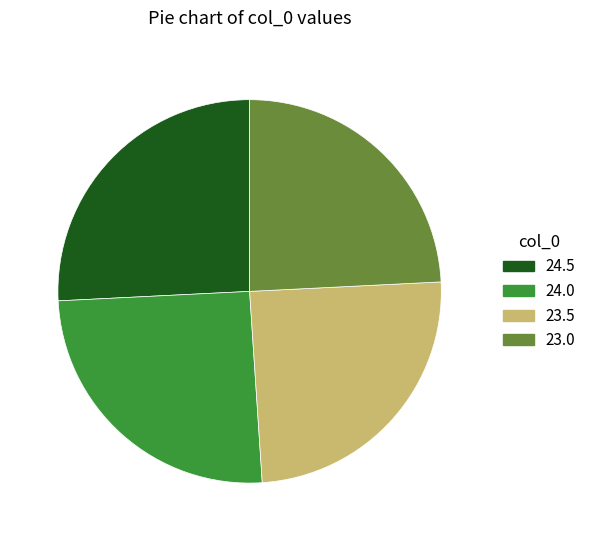

Does any single category account for the majority?

No